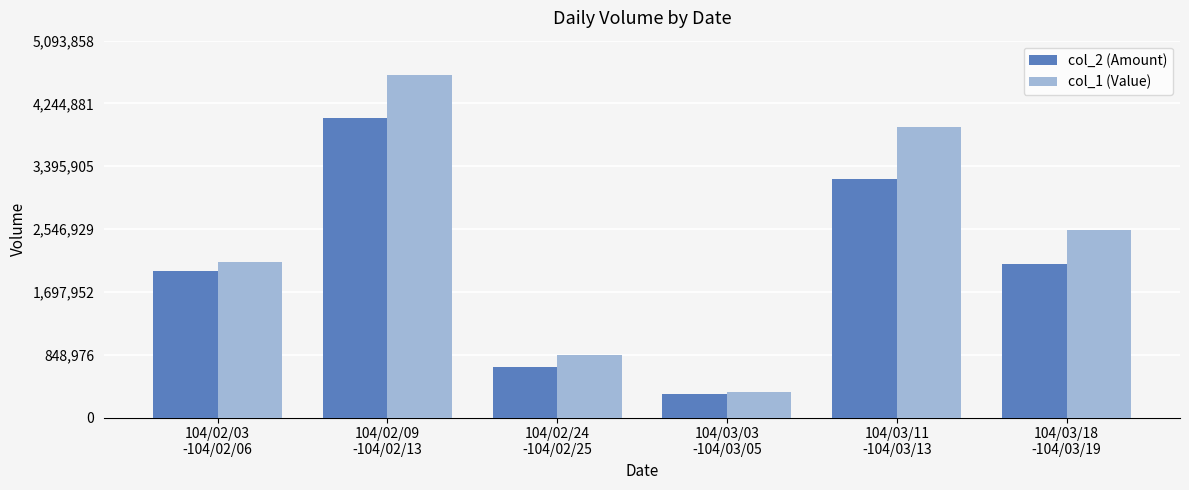

Reading left to right, extract all data points from this chart.

col_2 (Amount): 1986000	4048000	680000	320000	3226000	2070000
col_1 (Value): 2101010	4630780	840800	339740	3929480	2537250